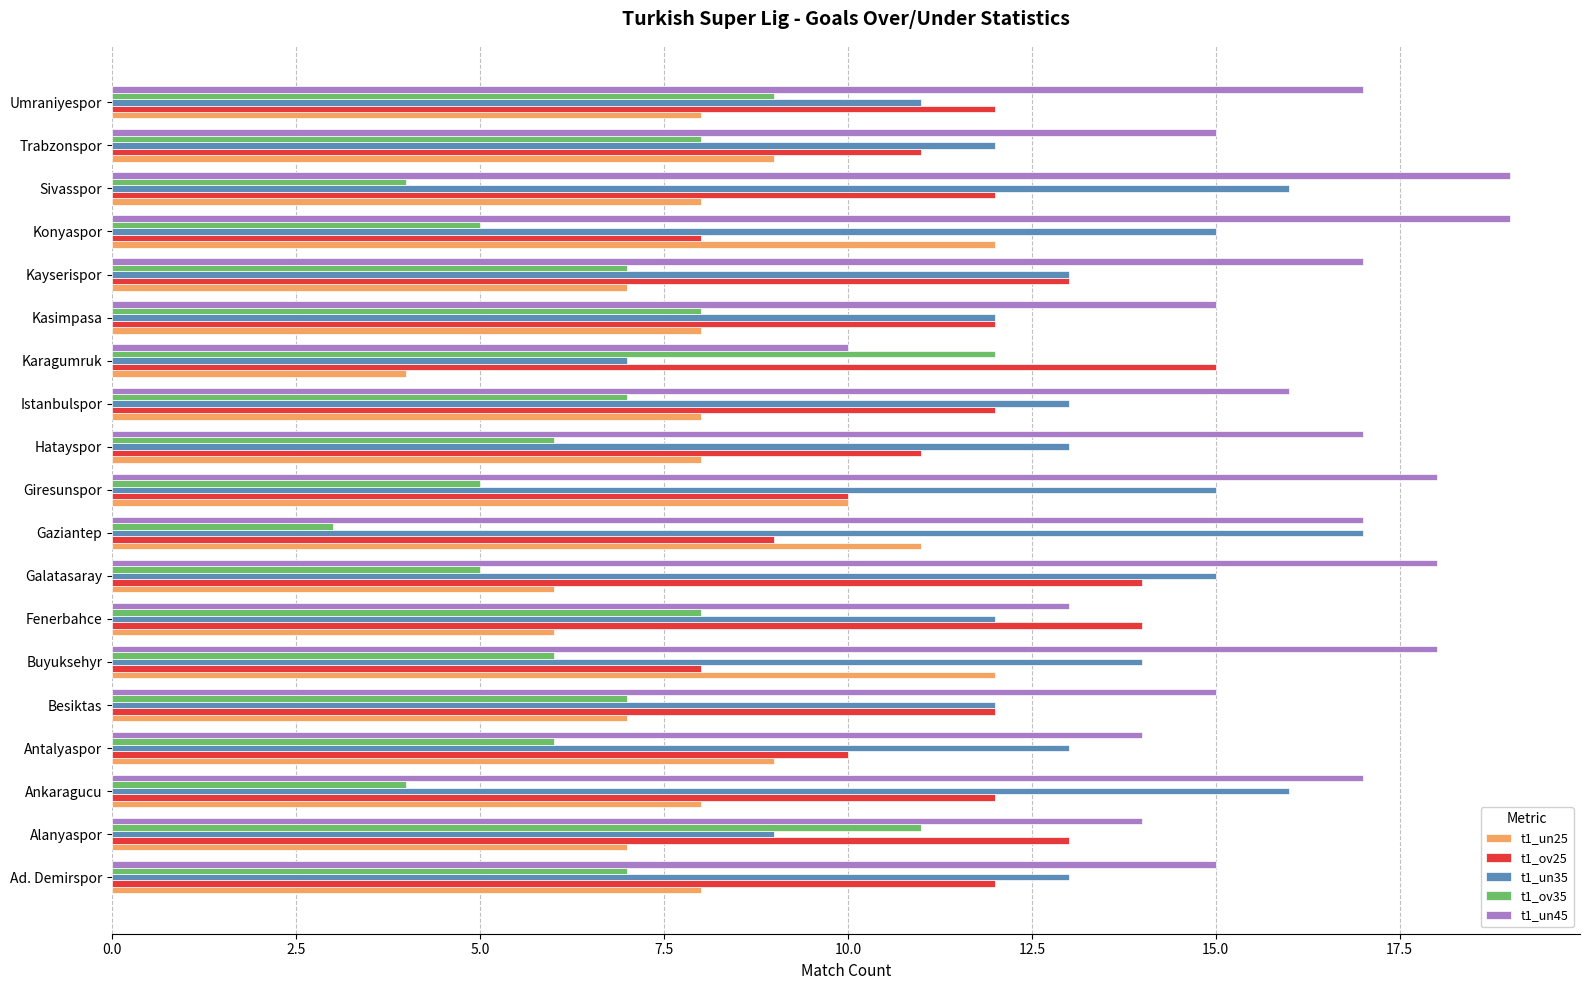

Is it true that t1_un45 equals 18 at Buyuksehyr?

True